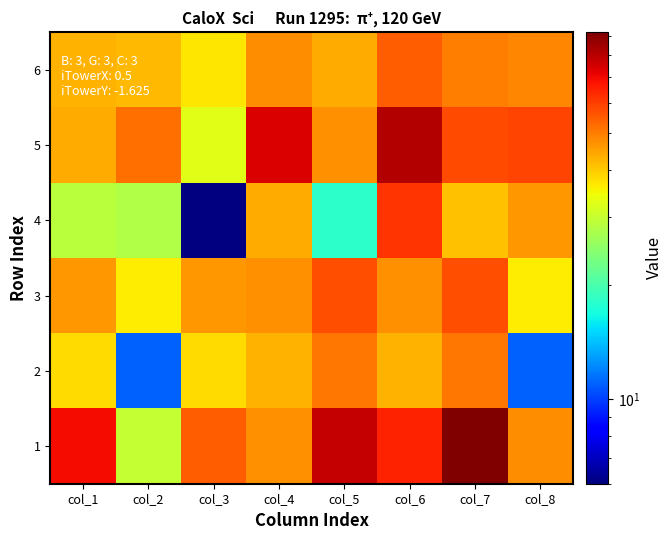

Reading left to right, what are all the values shown in this chart?

1: col_1=69	col_2=30	col_3=55	col_4=47	col_5=78	col_6=65	col_7=92	col_8=48
2: col_1=38	col_2=11	col_3=38	col_4=43	col_5=51	col_6=43	col_7=51	col_8=11
3: col_1=46	col_2=36	col_3=46	col_4=47	col_5=57	col_6=47	col_7=57	col_8=36
4: col_1=29	col_2=28	col_3=6	col_4=44	col_5=18	col_6=62	col_7=41	col_8=46
5: col_1=44	col_2=52	col_3=33	col_4=74	col_5=47	col_6=81	col_7=58	col_8=59
6: col_1=43	col_2=42	col_3=37	col_4=48	col_5=44	col_6=55	col_7=50	col_8=49